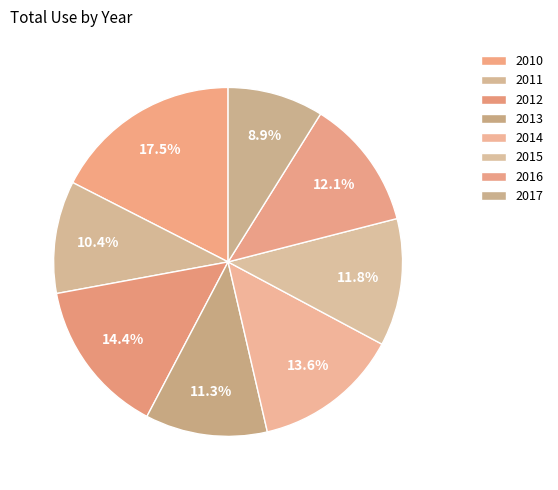

Does any single category account for the majority?

No